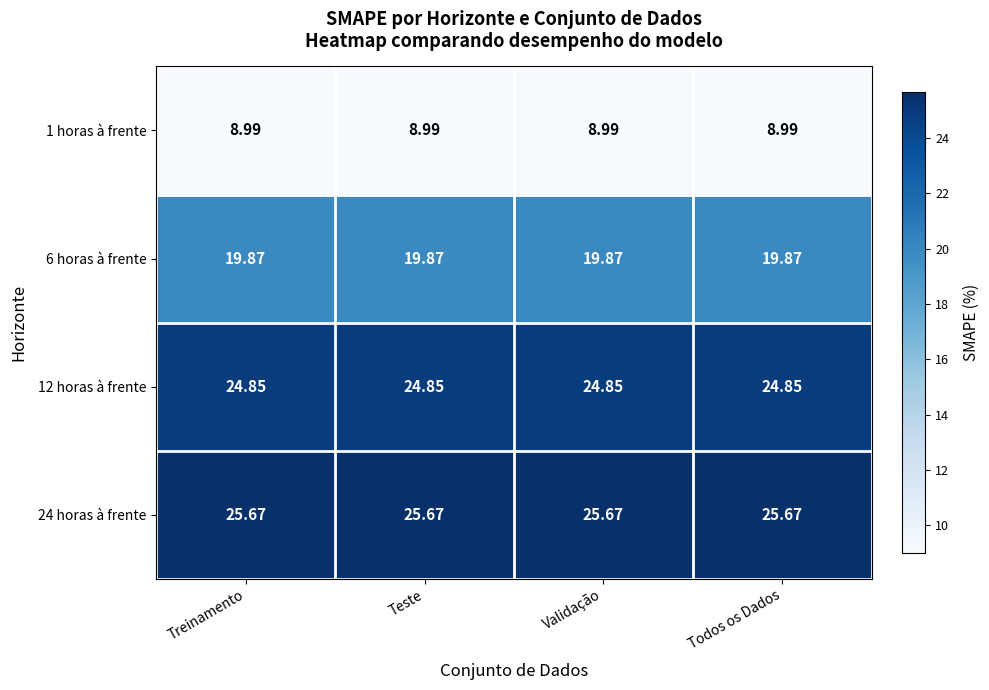

Is the value of 24 horas à frente at Teste greater than the value of 12 horas à frente at Teste?

Yes